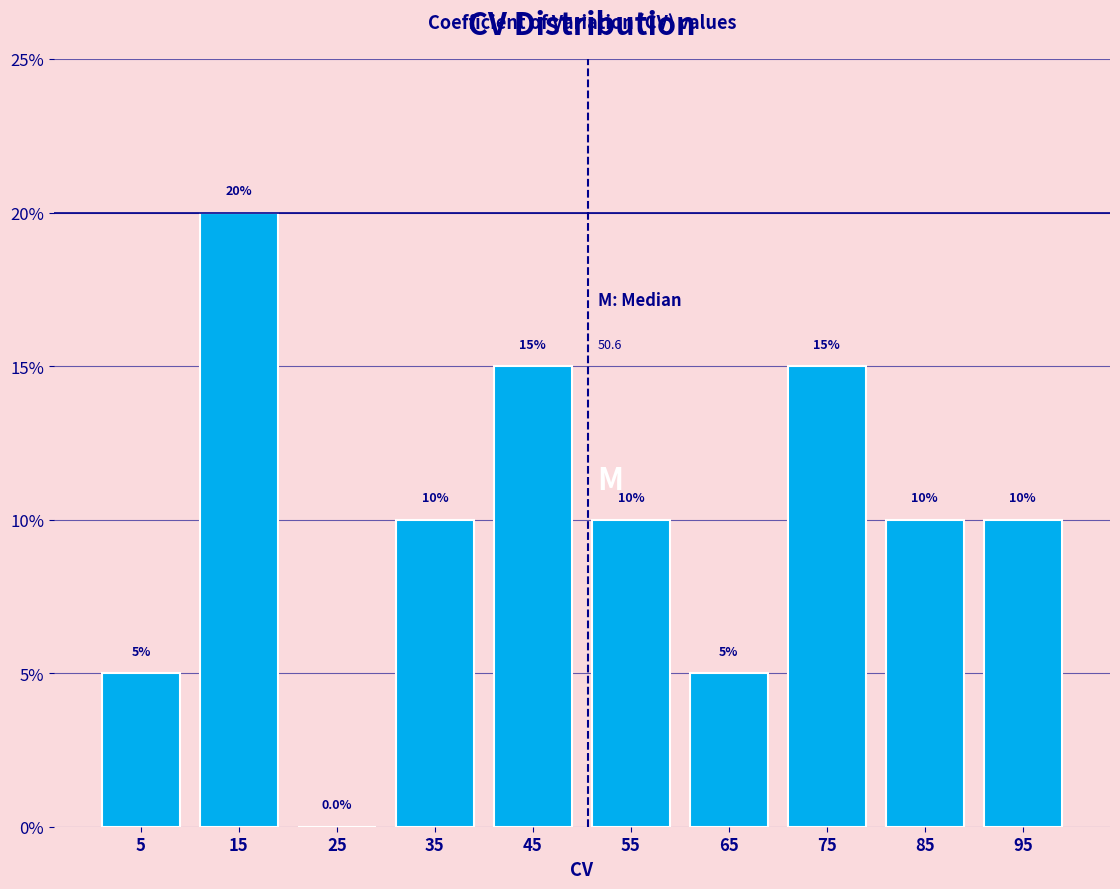

Reading left to right, list every bar in this chart as the range it spans on the x-axis followed by its height.

0 to 10: 5.0
10 to 20: 20.0
20 to 30: 0.0
30 to 40: 10.0
40 to 50: 15.0
50 to 60: 10.0
60 to 70: 5.0
70 to 80: 15.0
80 to 90: 10.0
90 to 100: 10.0